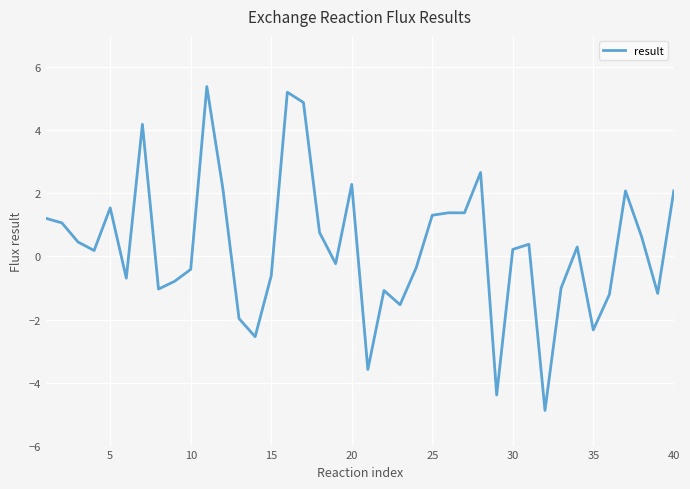

What is the maximum value shown in the chart?

5.4